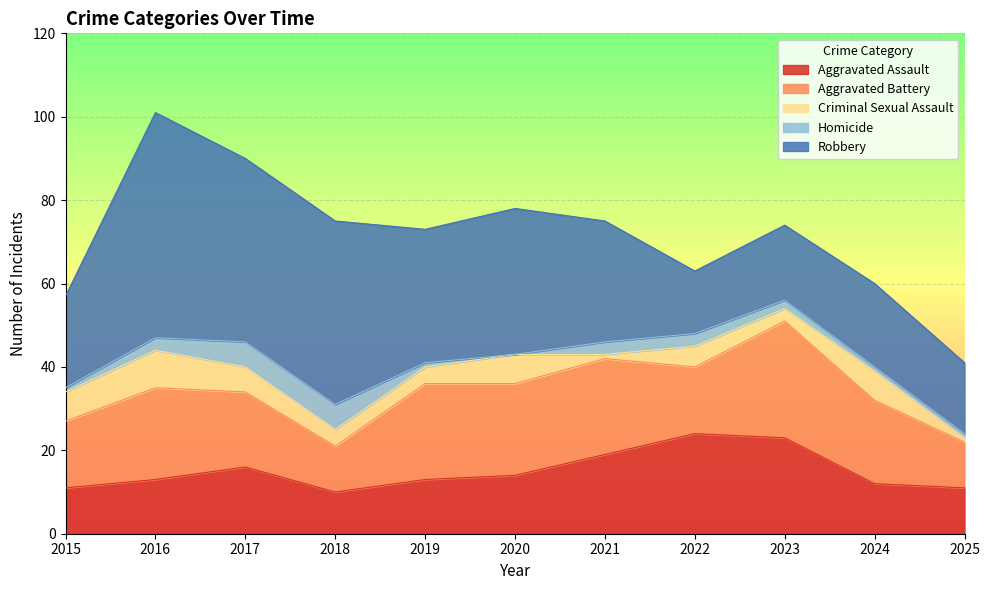

The value of Aggravated Battery at 2020 is 8. True or false?

False